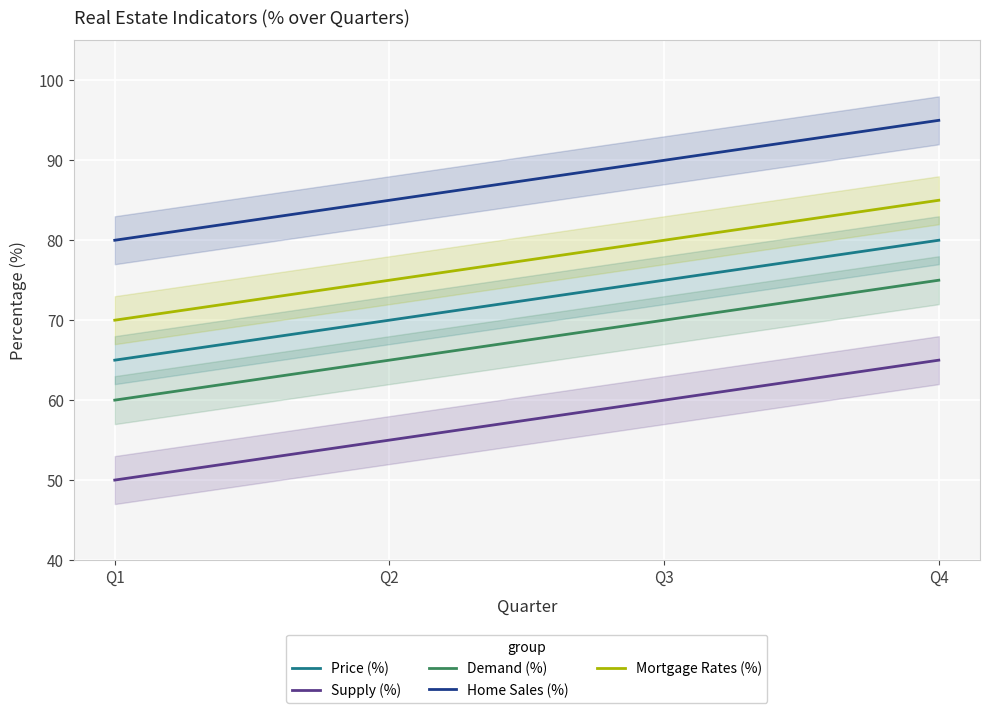

What is the difference between the Home Sales (%) values at Q3 and Q4?

5